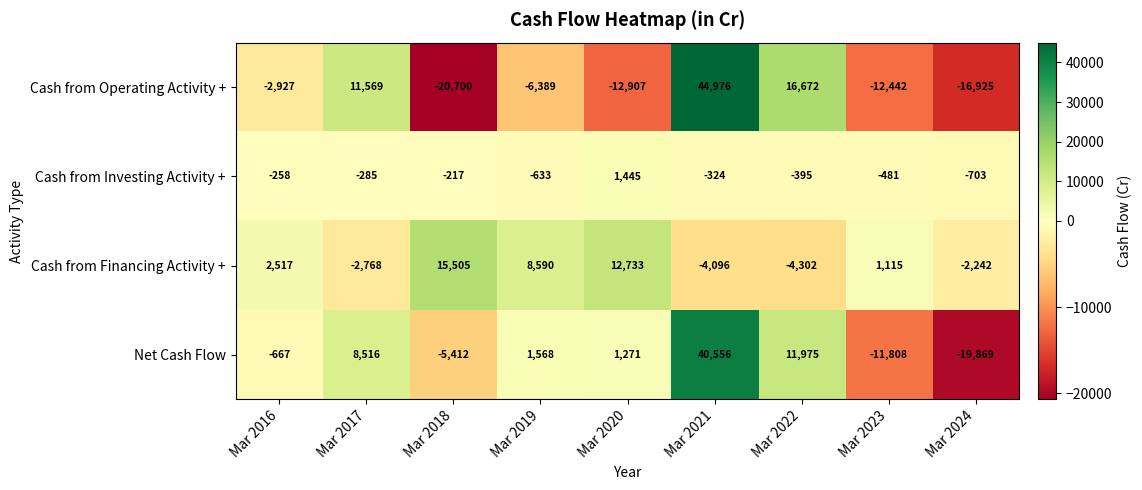

How many values in Cash from Financing Activity + are above zero?

5